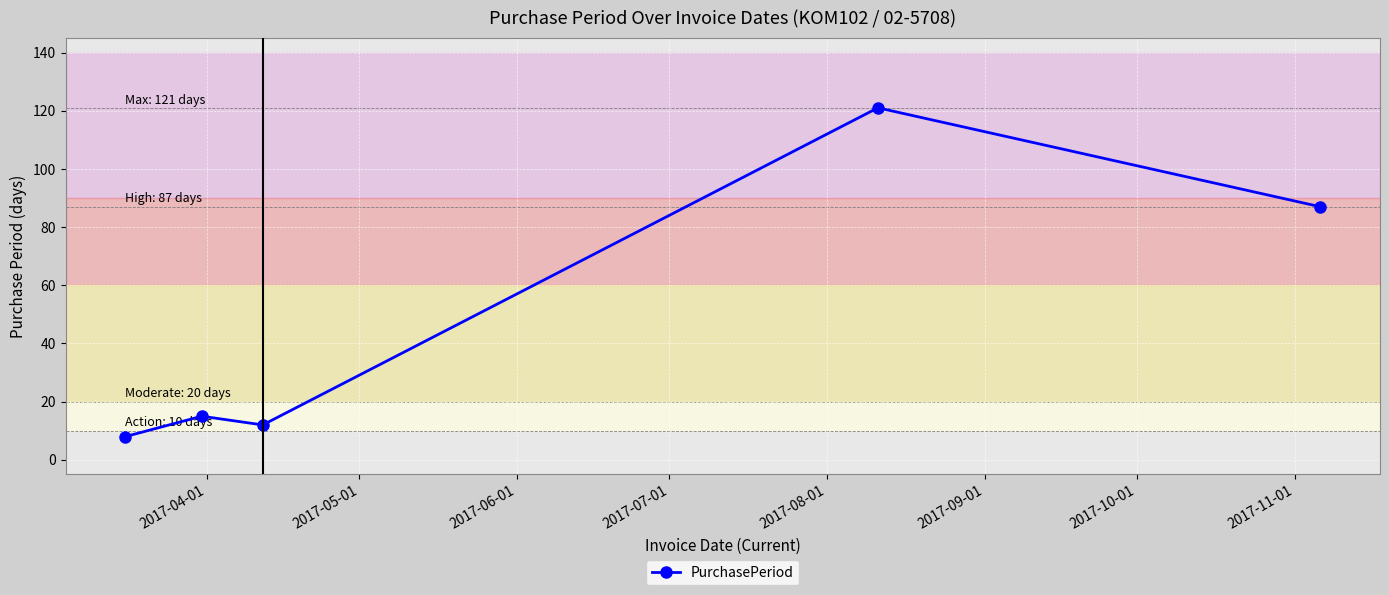

What is the difference between the second highest and second lowest values?

75